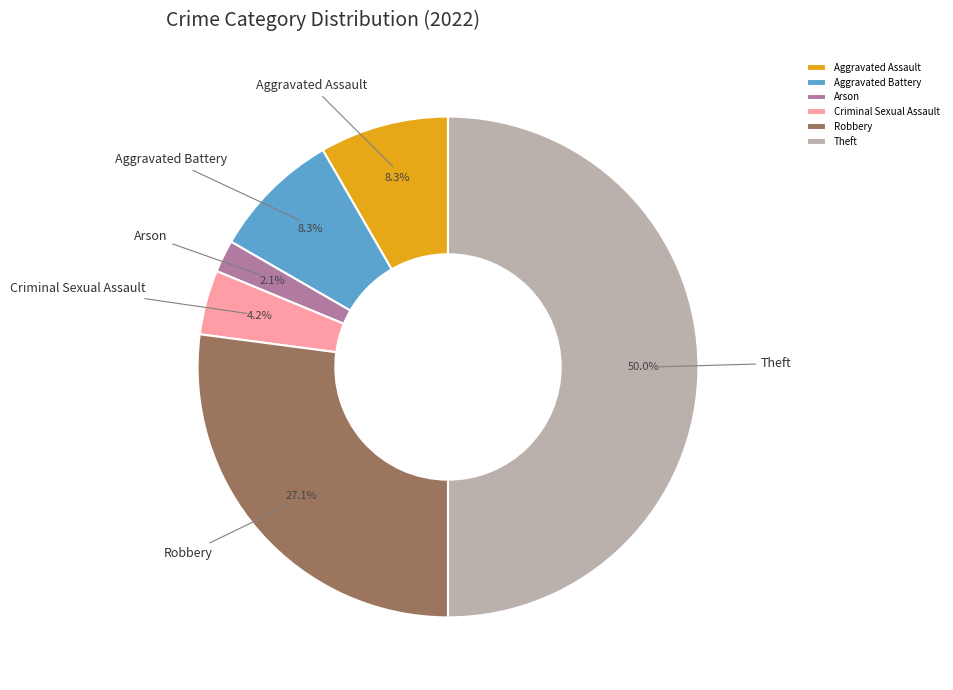

Does Criminal Sexual Assault represent more than half of the total?

No